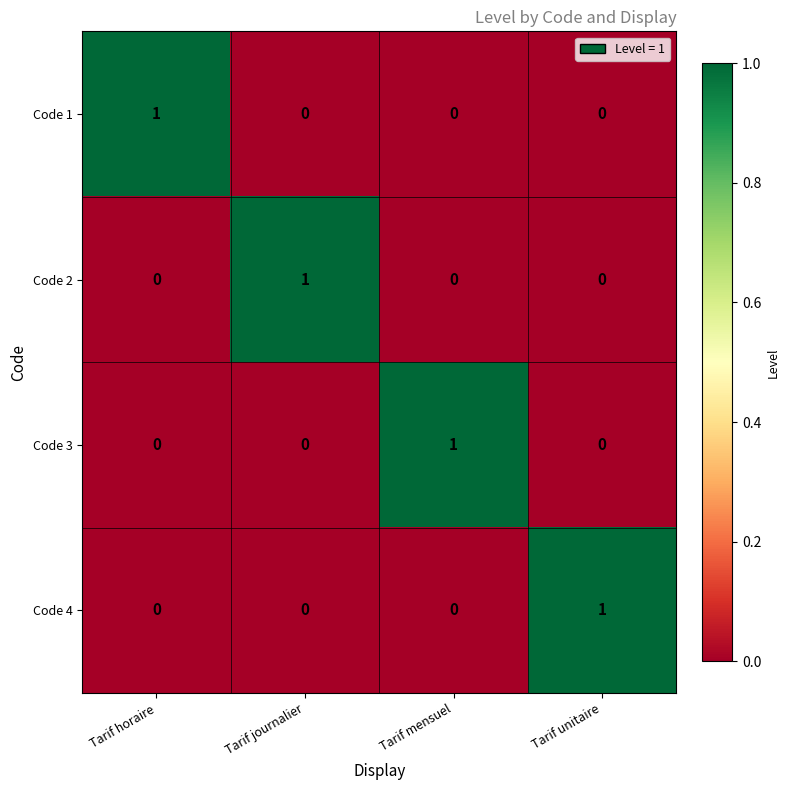

What is the total value across all series at Tarif unitaire?

1